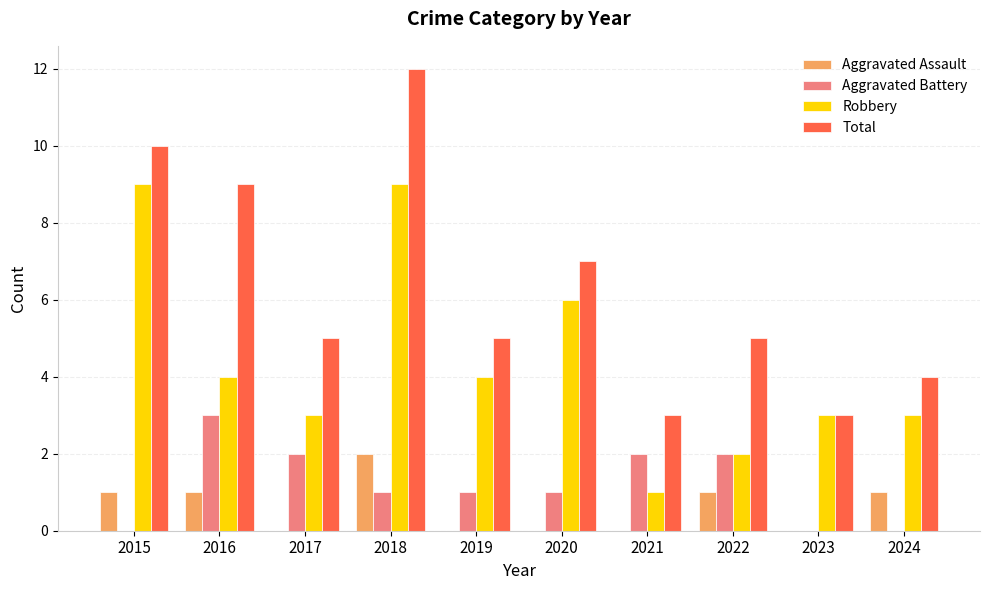

Are the bars horizontal?

No